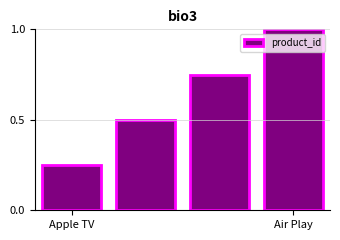

What is the maximum value shown in the chart?

1.0